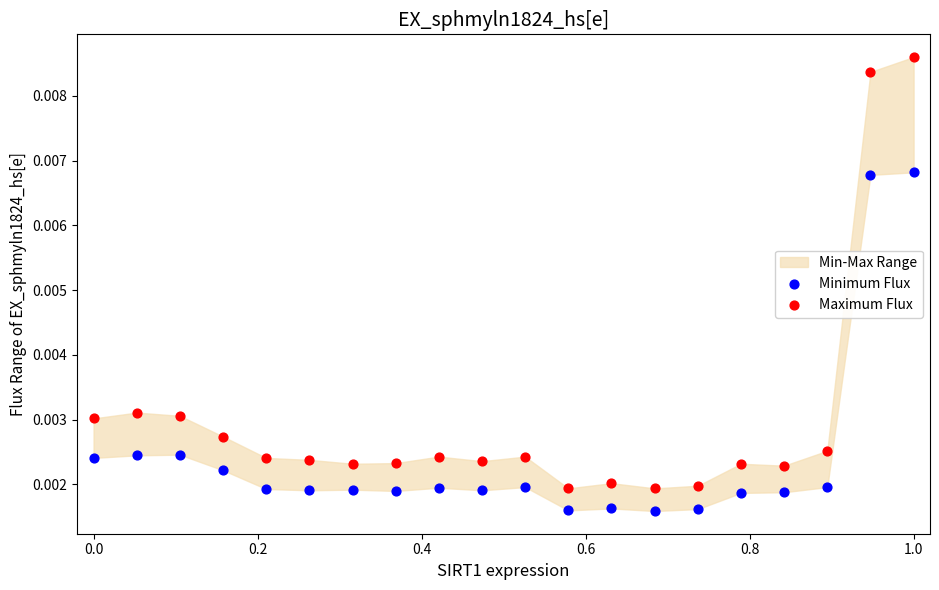

Which series contains the lowest Y value?

Minimum Flux